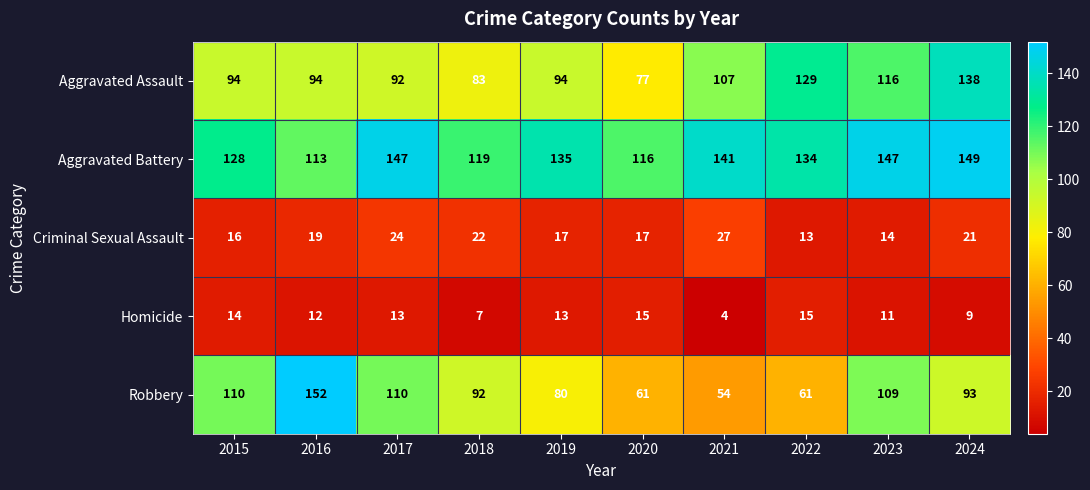

Which category has the lowest value across all series?

2021